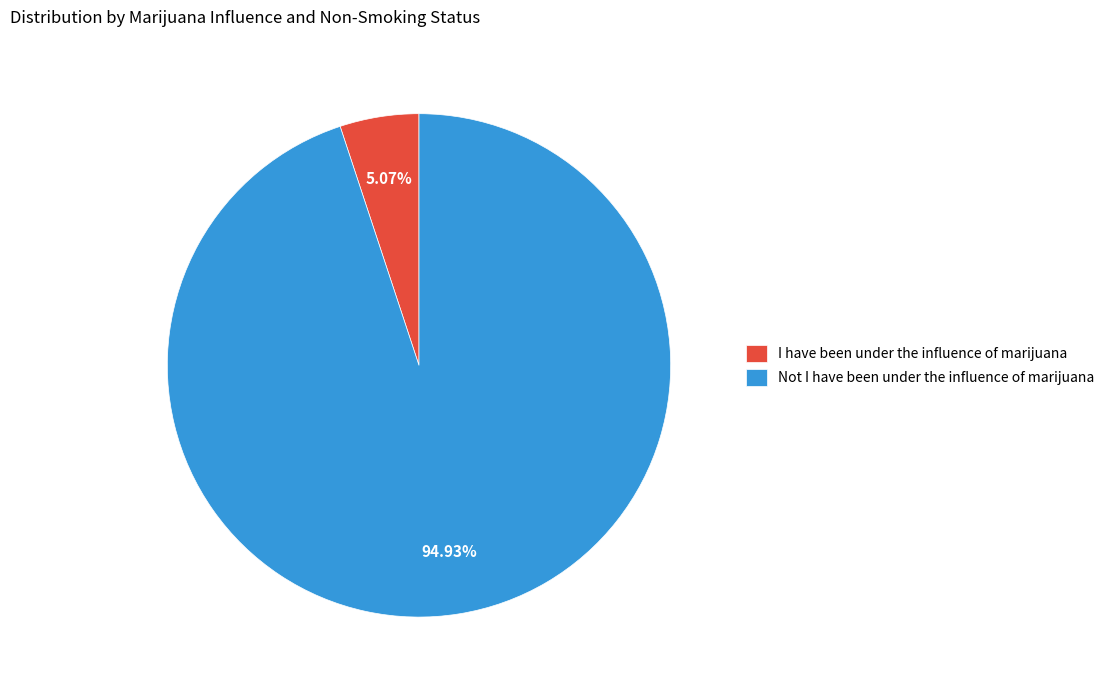

Which slice is the largest?

Not I have been under the influence of marijuana